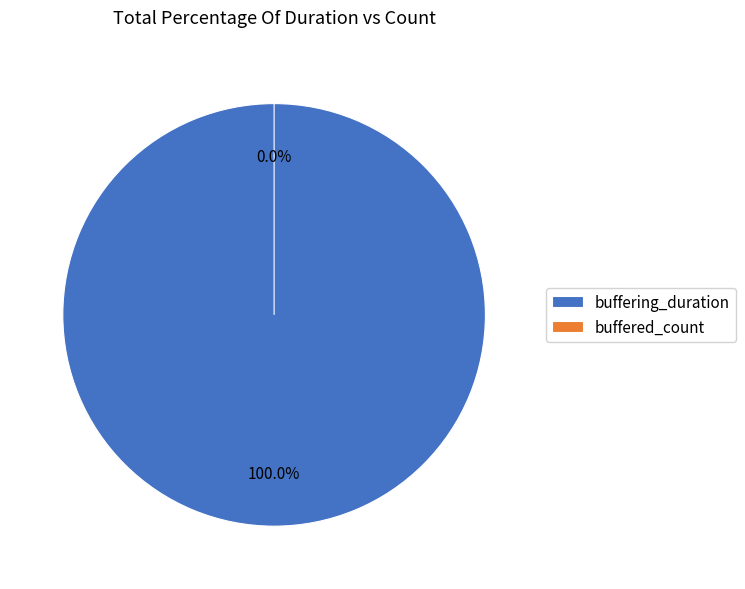

What is the ratio of the value at buffering_duration to the value at buffered_count?

3912399418.2